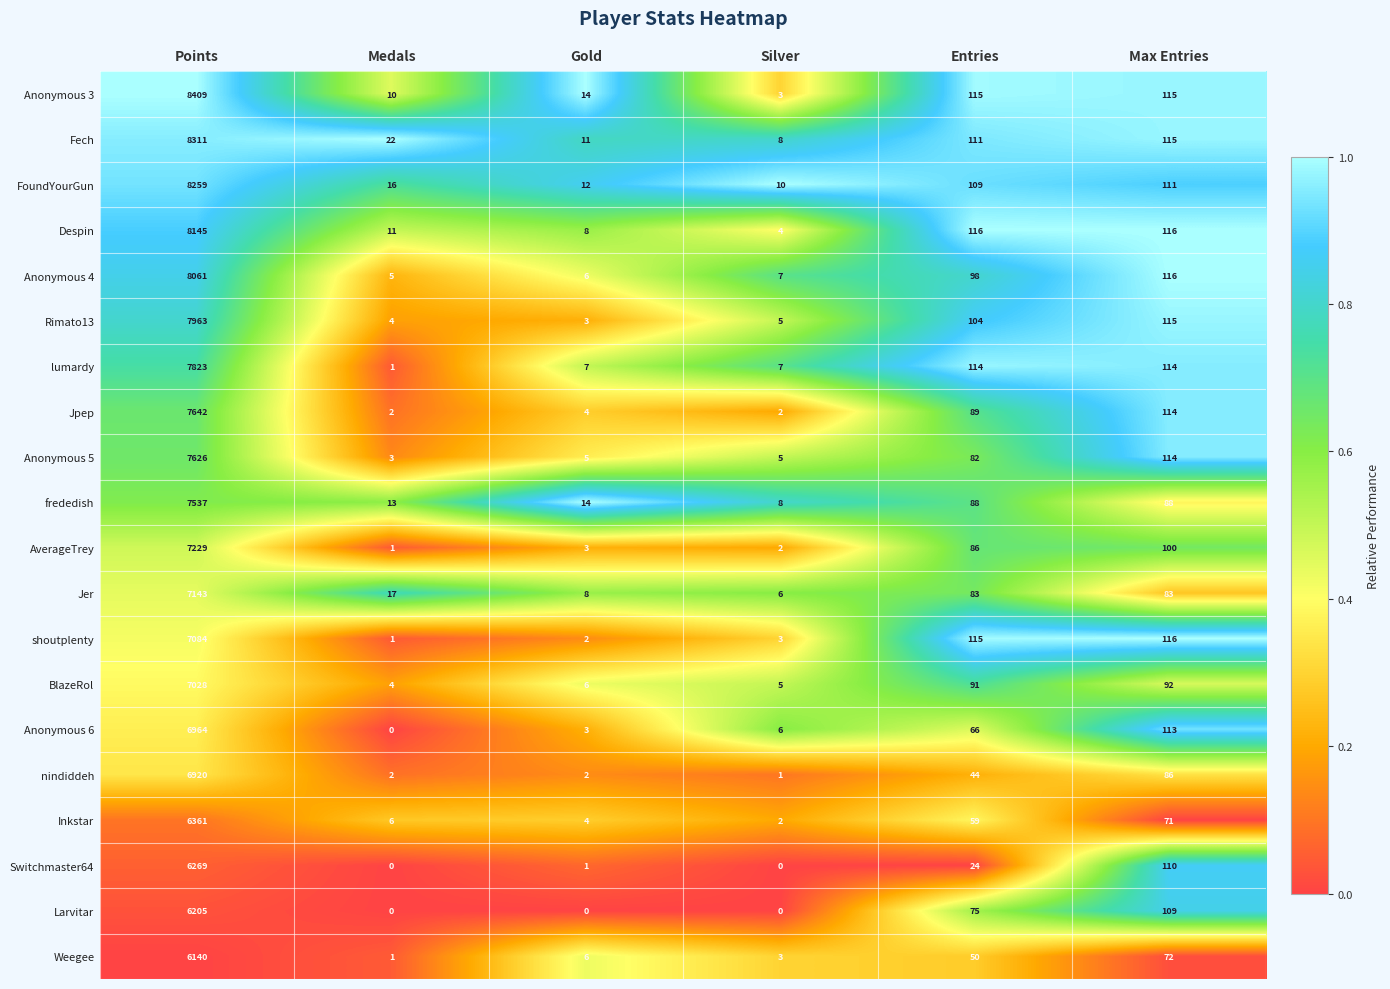

Rank the series by their maximum value, from lowest to highest.

Weegee, Larvitar, Switchmaster64, Inkstar, nindiddeh, Anonymous 6, BlazeRol, shoutplenty, Jer, AverageTrey, frededish, Anonymous 5, Jpep, lumardy, Rimato13, Anonymous 4, Despin, FoundYourGun, Fech, Anonymous 3